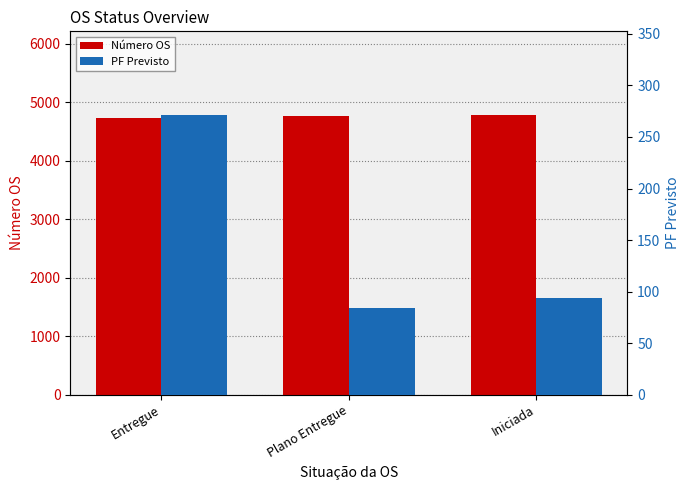

Is it true that Número OS equals 4721 at Entregue?

True